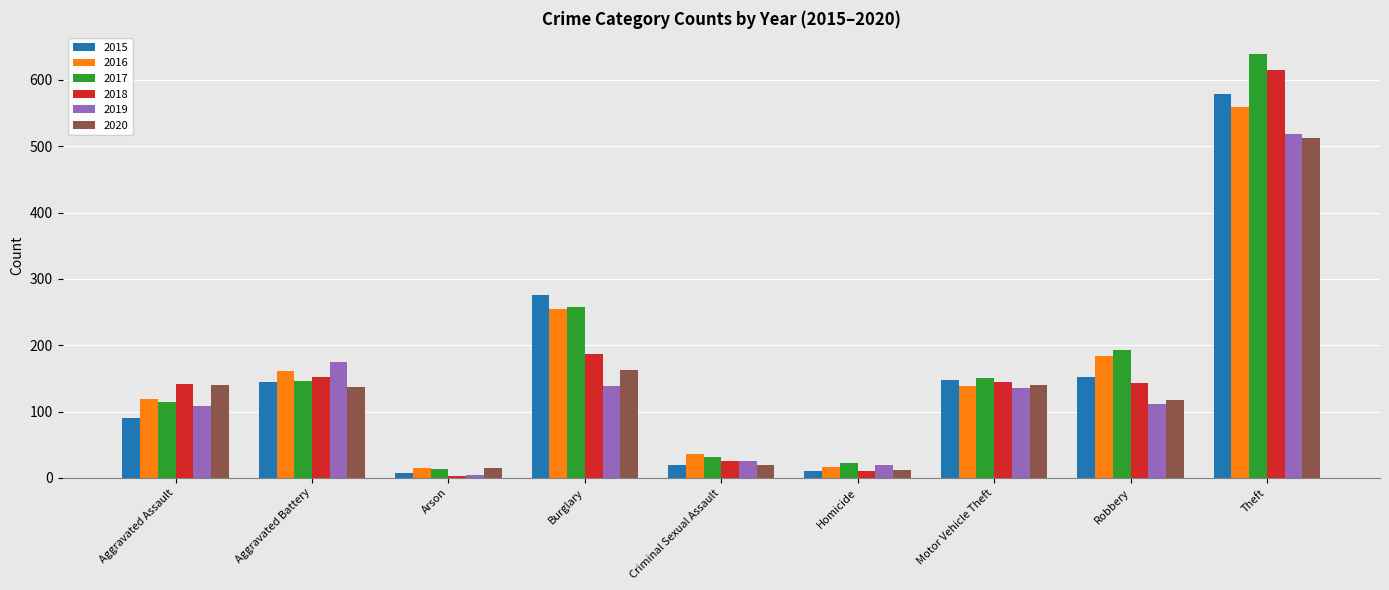

Which series has the largest range (max minus min)?

2017